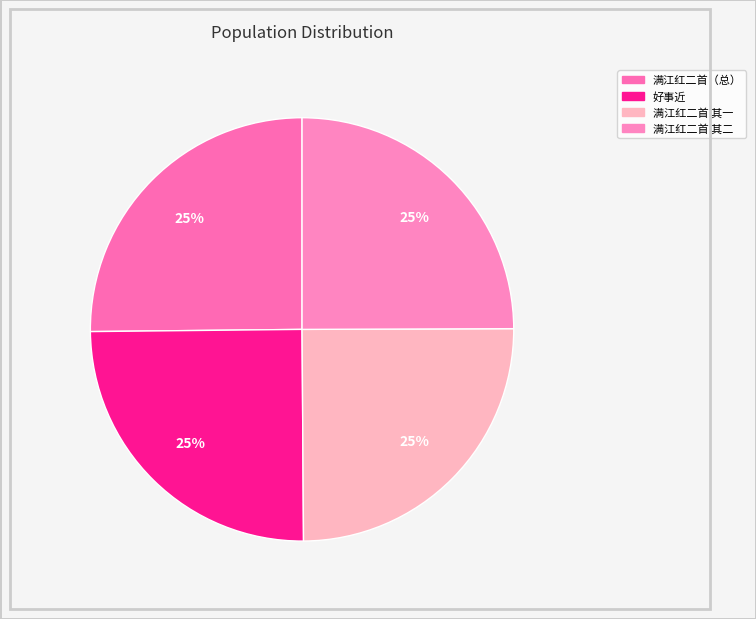

Count the number of slices in the pie.

4